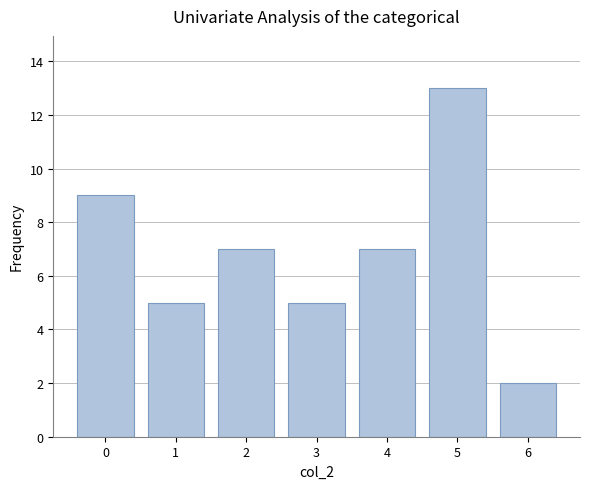

Reading left to right, extract all data points from this chart.

0=9	1=5	2=7	3=5	4=7	5=13	6=2